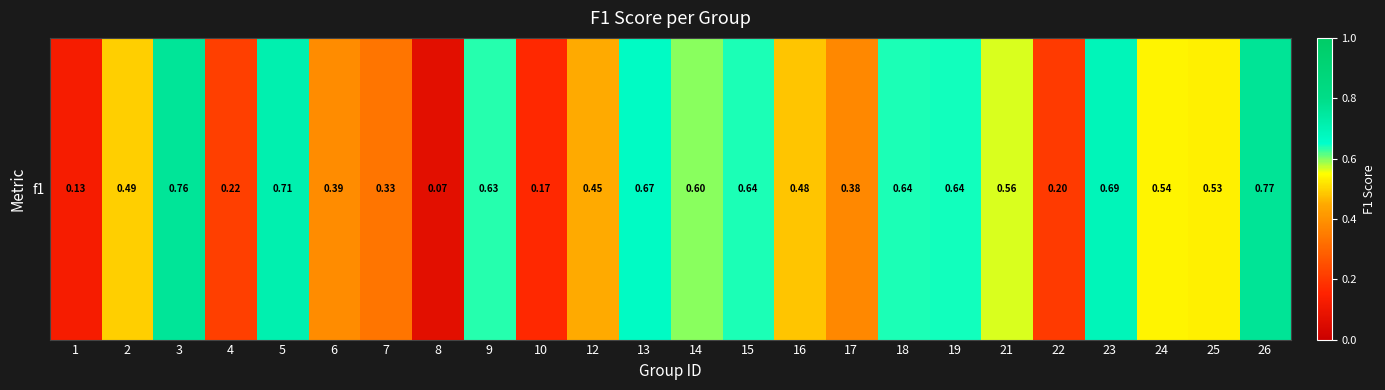

Read the value at 18.

0.6